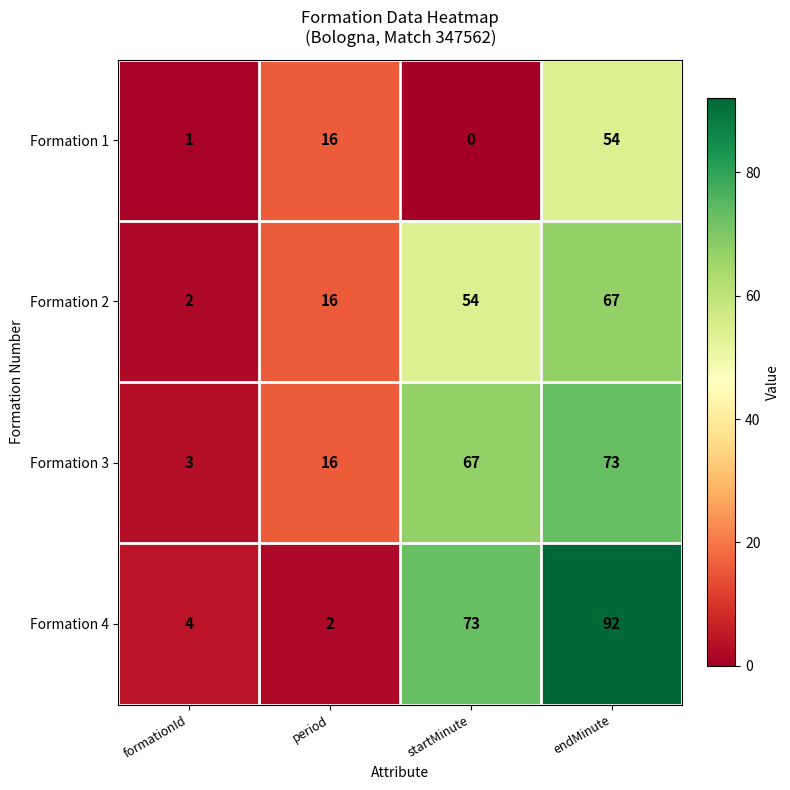

What is the difference between the highest and lowest values at formationId?

3